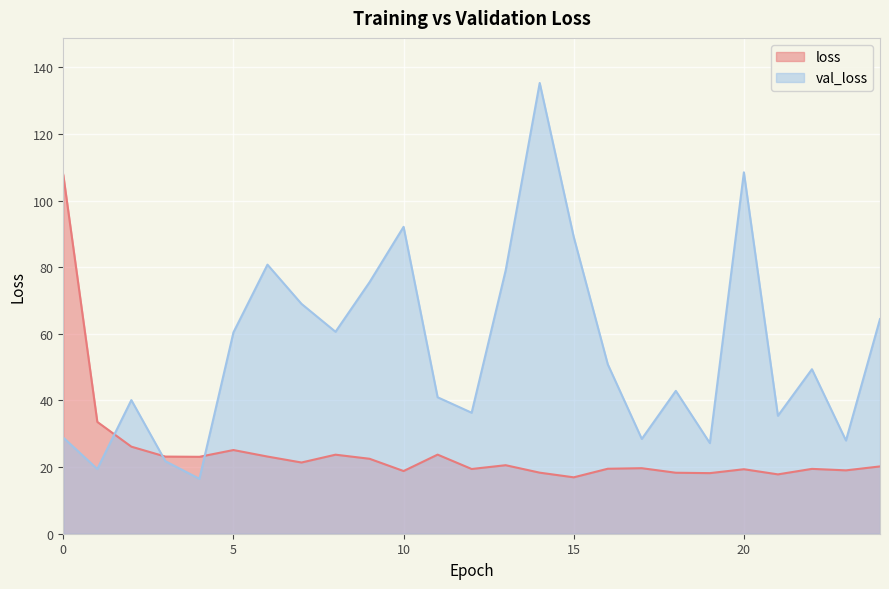

Where is val_loss nearest to the value 75?

9